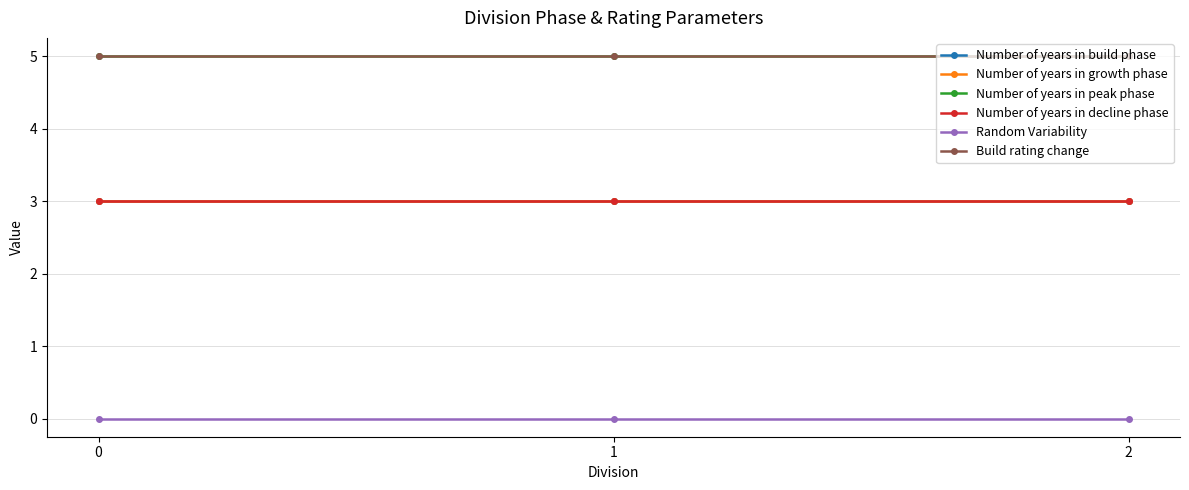

The Random Variability series shows 0 at 2. True or false?

True